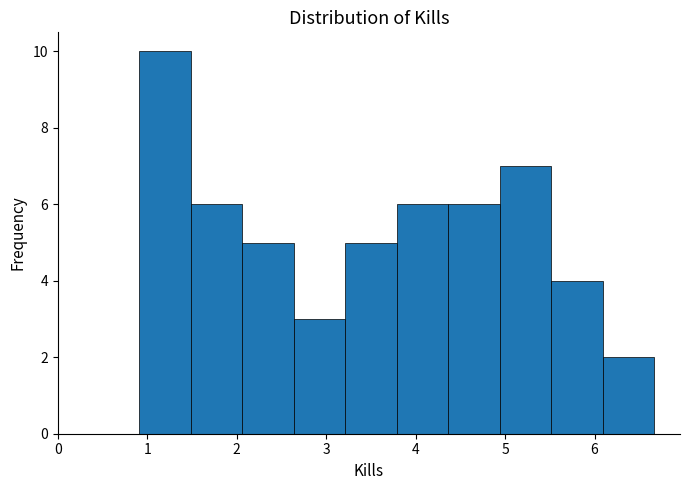

How tall is the bar that spans 3.2 to 3.8 on the x-axis? Neither the bar edges nor the heights are printed on the chart, so give them approximately, as read against the axes.

5